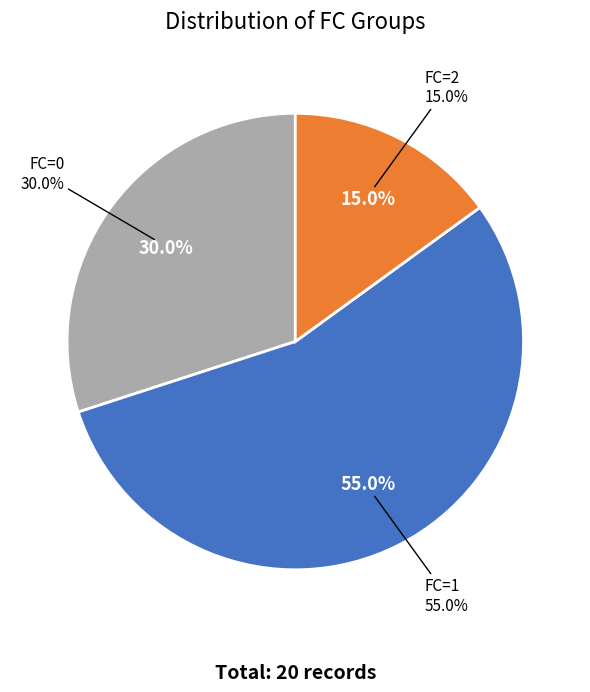

To the nearest percent, what portion does FC=2 represent?

15%